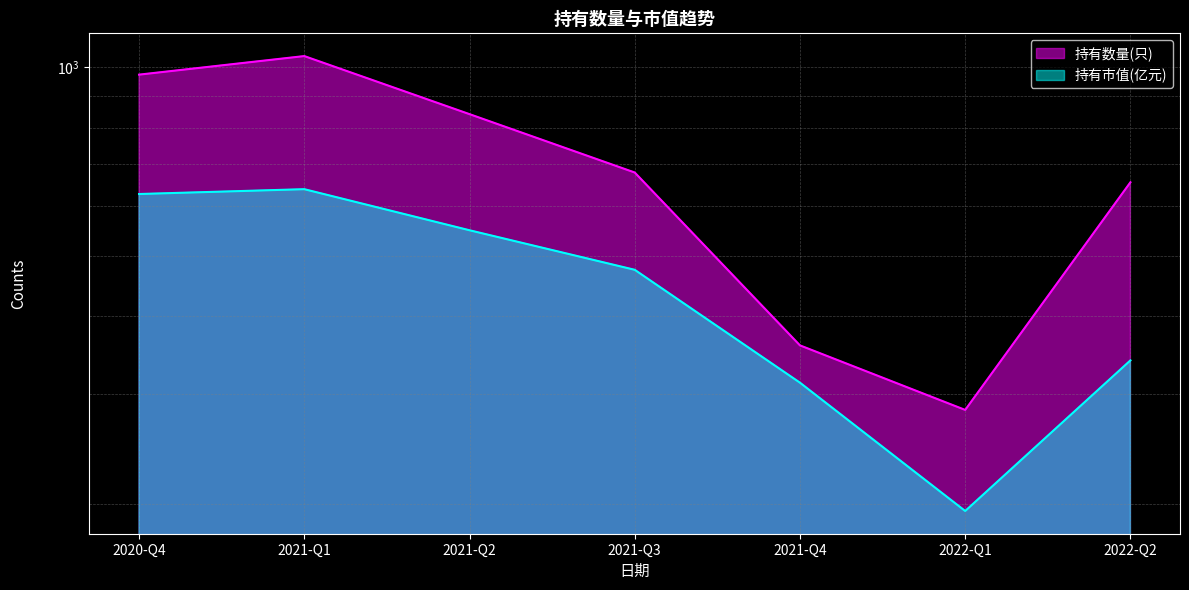

At which label does 持有数量(只) reach its minimum?

2022-Q1